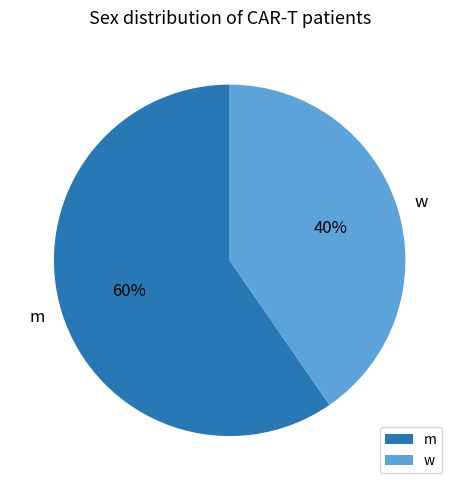

True or false: w accounts for 31% of the total.

False